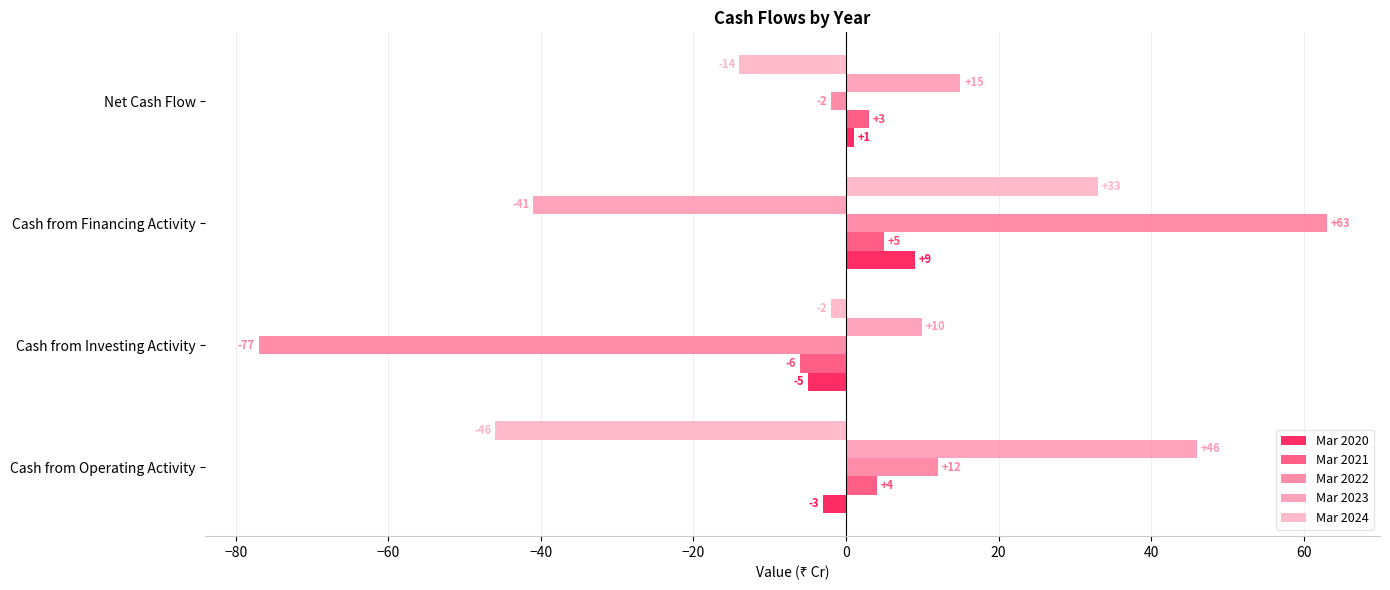

What is the lowest value of the Mar 2020 series?

-5